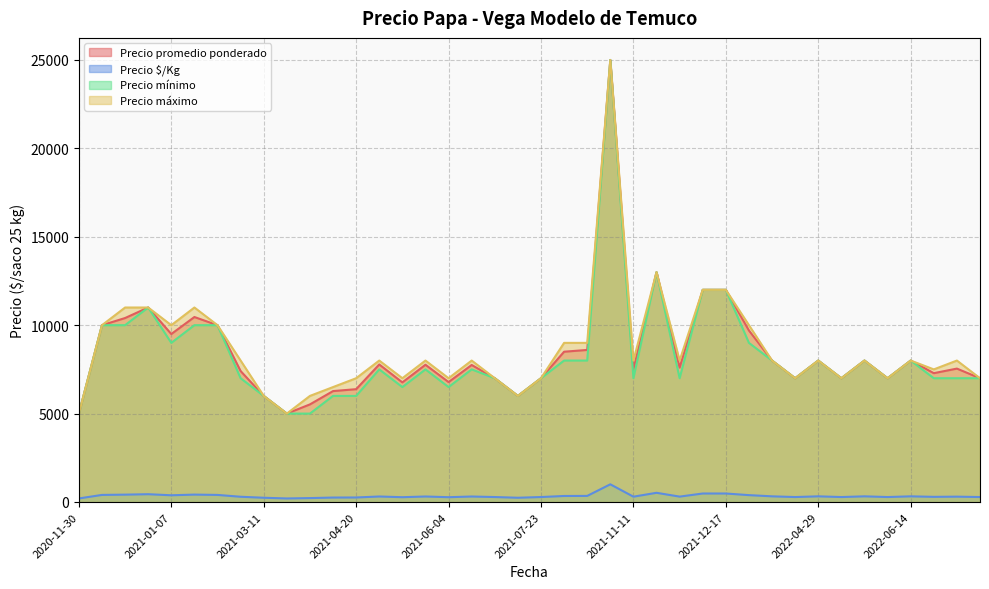

The value of Precio máximo at 2020-11-30 is 5000. True or false?

True